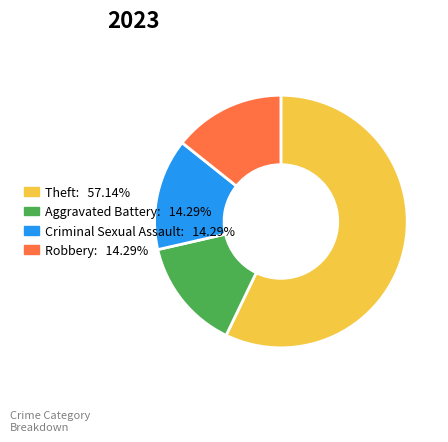

What is the largest slice in the pie chart?

Theft